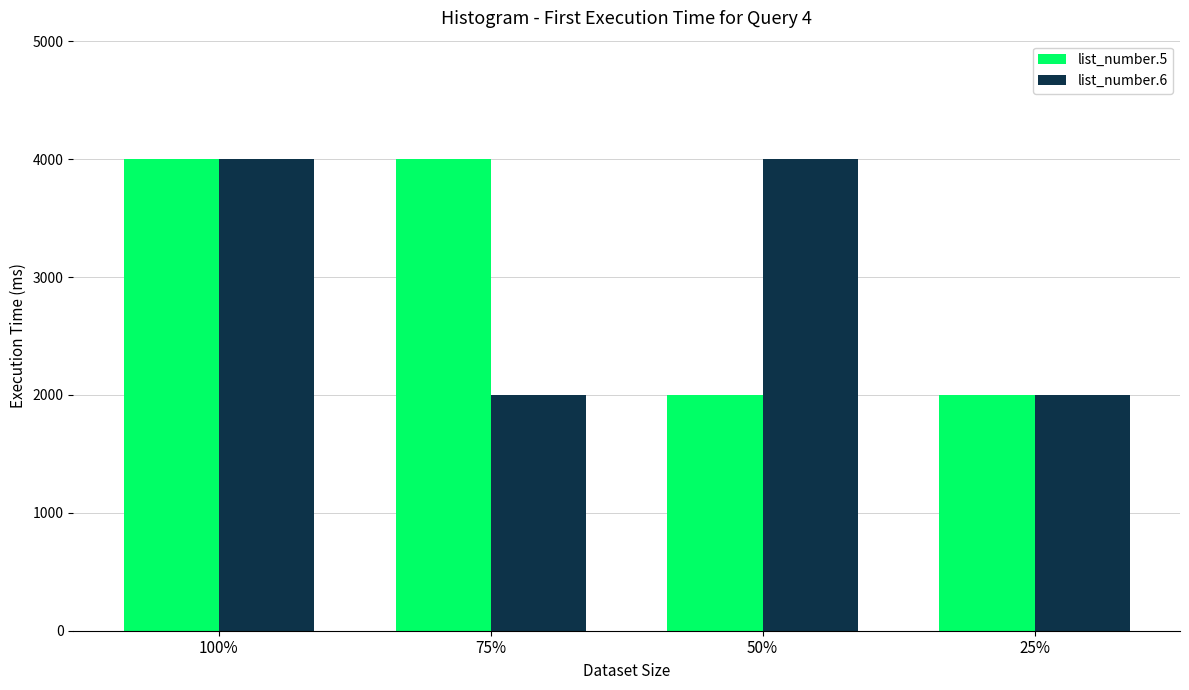

Which series changed the most between 100% and 50%?

list_number.5